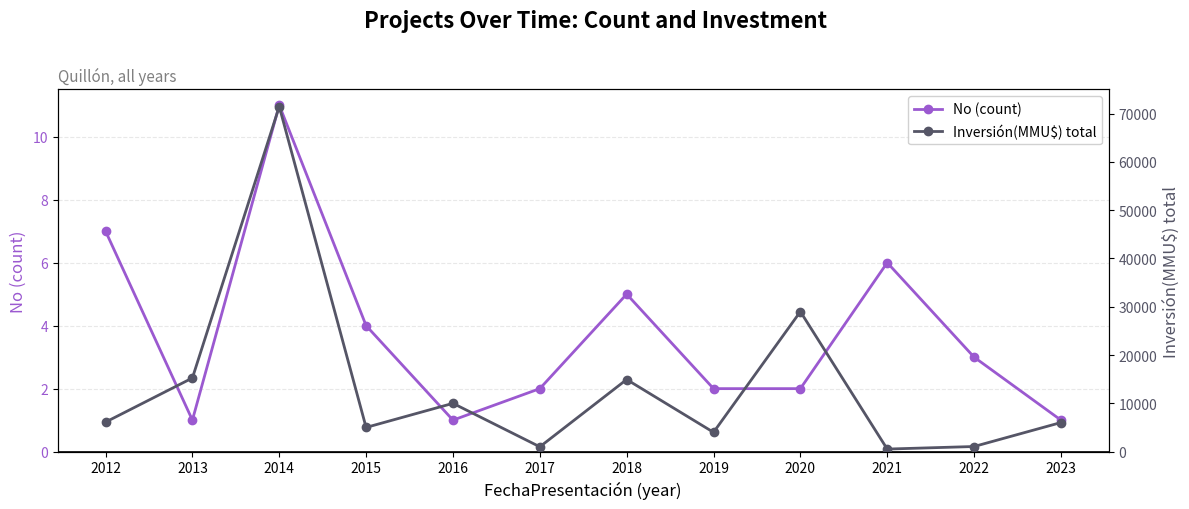

Where is the first local minimum for Inversión(MMU$) total?

2015